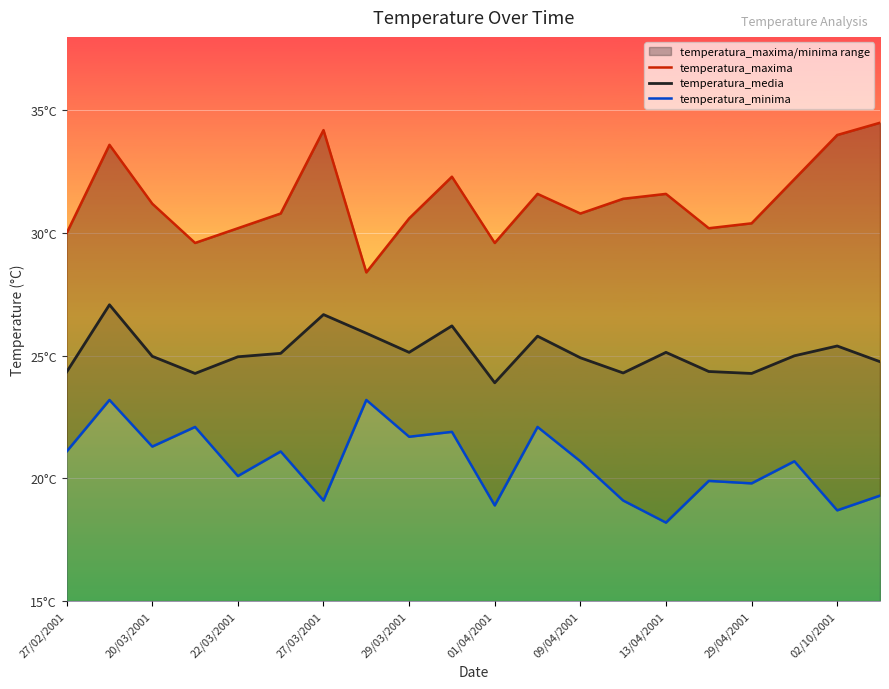

Reading left to right, transcribe all the data shown in this chart.

temperatura_maxima: 30.0	33.6	31.2	29.6	30.2	30.8	34.2	28.4	30.6	32.3	29.6	31.6	30.8	31.4	31.6	30.2	30.4	32.2	34.0	34.5
temperatura_media: 24.3	27.1	25.0	24.3	25.0	25.1	26.7	25.9	25.1	26.2	23.9	25.8	24.9	24.3	25.1	24.4	24.3	25.0	25.4	24.8
temperatura_minima: 21.1	23.2	21.3	22.1	20.1	21.1	19.1	23.2	21.7	21.9	18.9	22.1	20.7	19.1	18.2	19.9	19.8	20.7	18.7	19.3